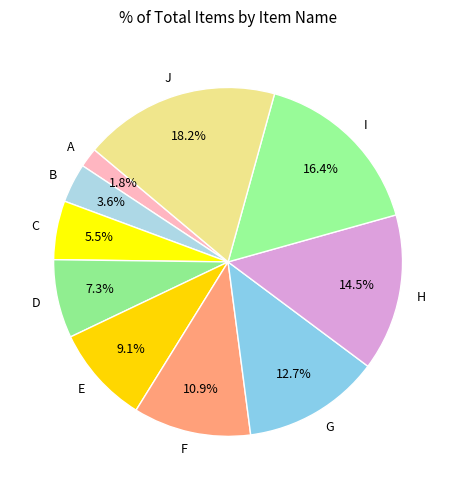

Which category has the smallest portion of the pie?

A